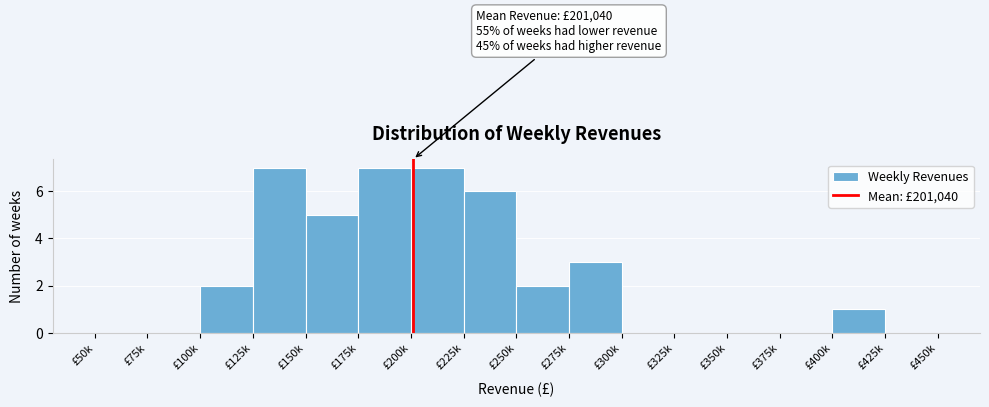

Reading right to left, transcribe all the data shown in this chart.

£425k=0	£400k=1	£375k=0	£350k=0	£325k=0	£300k=0	£275k=3	£250k=2	£225k=6	£200k=7	£175k=7	£150k=5	£125k=7	£100k=2	£75k=0	£50k=0